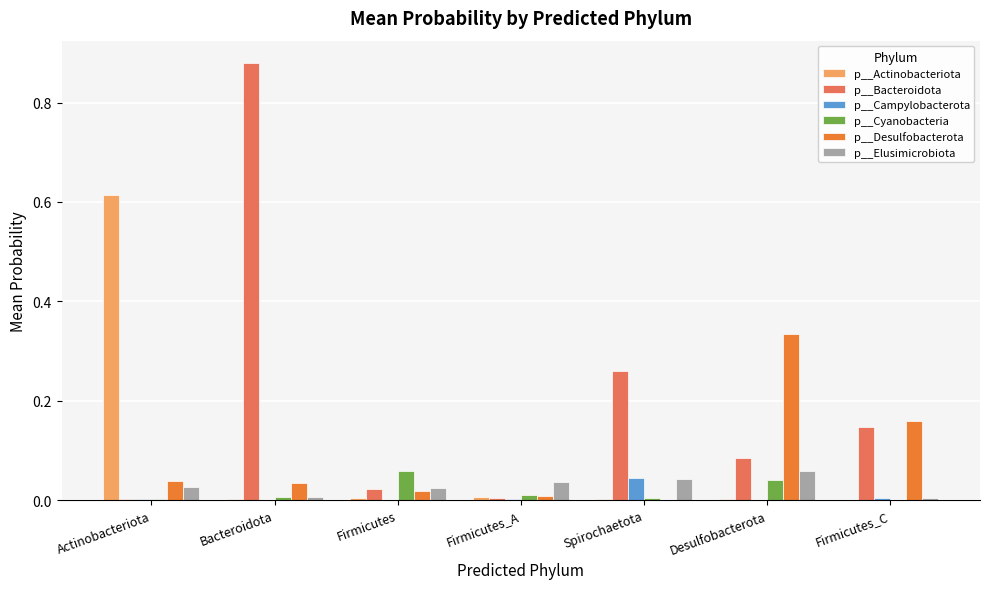

Are the bars grouped side by side (vs. stacked)?

Yes